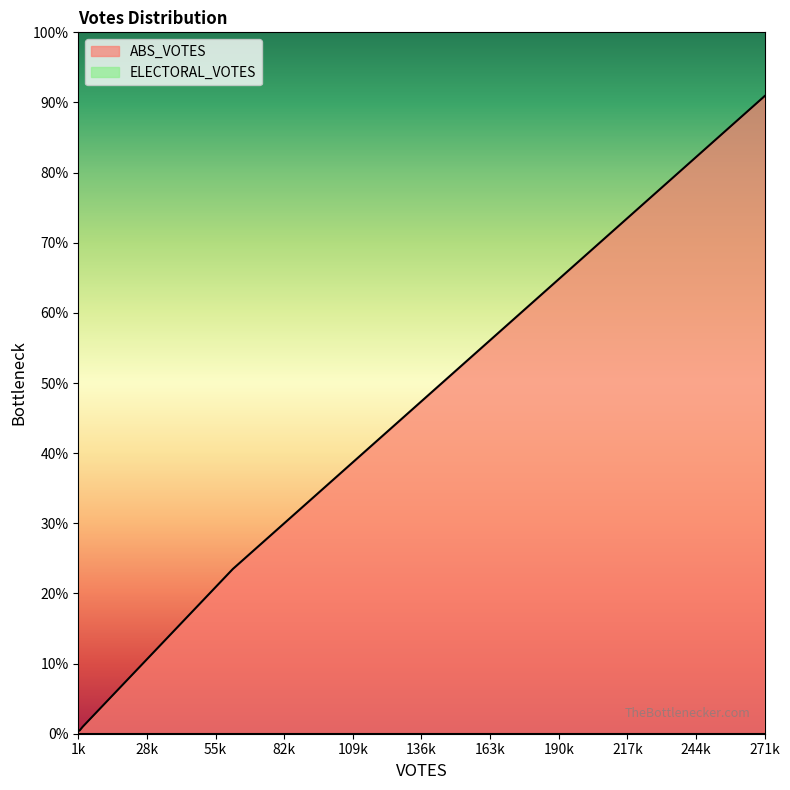

True or false: ABS_VOTES has more than 1 points higher than both neighbors.

False